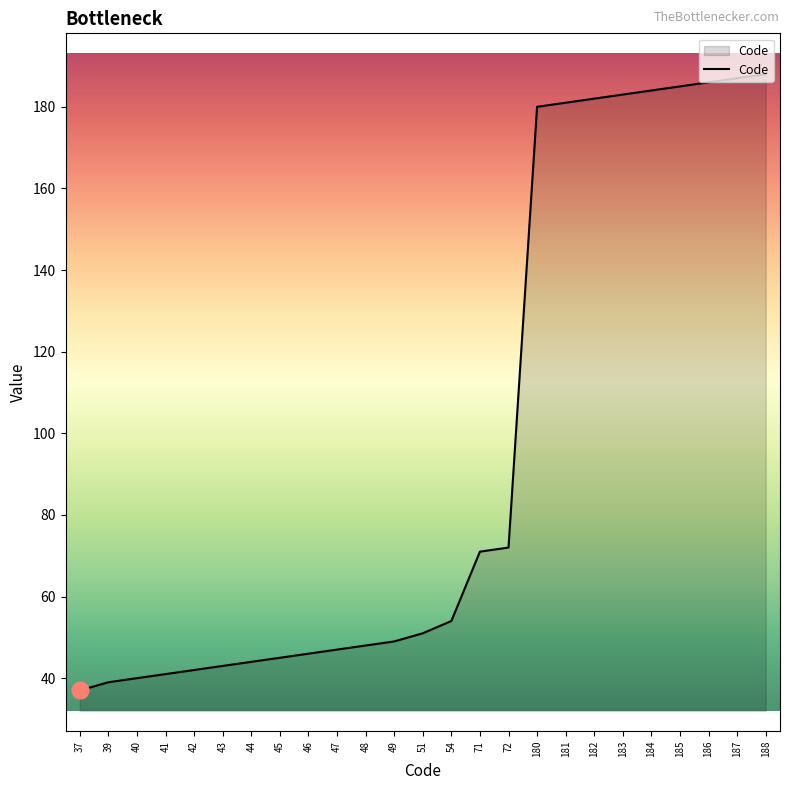

Reading left to right, transcribe all the data shown in this chart.

37=37	39=39	40=40	41=41	42=42	43=43	44=44	45=45	46=46	47=47	48=48	49=49	51=51	54=54	71=71	72=72	180=180	181=181	182=182	183=183	184=184	185=185	186=186	187=187	188=188